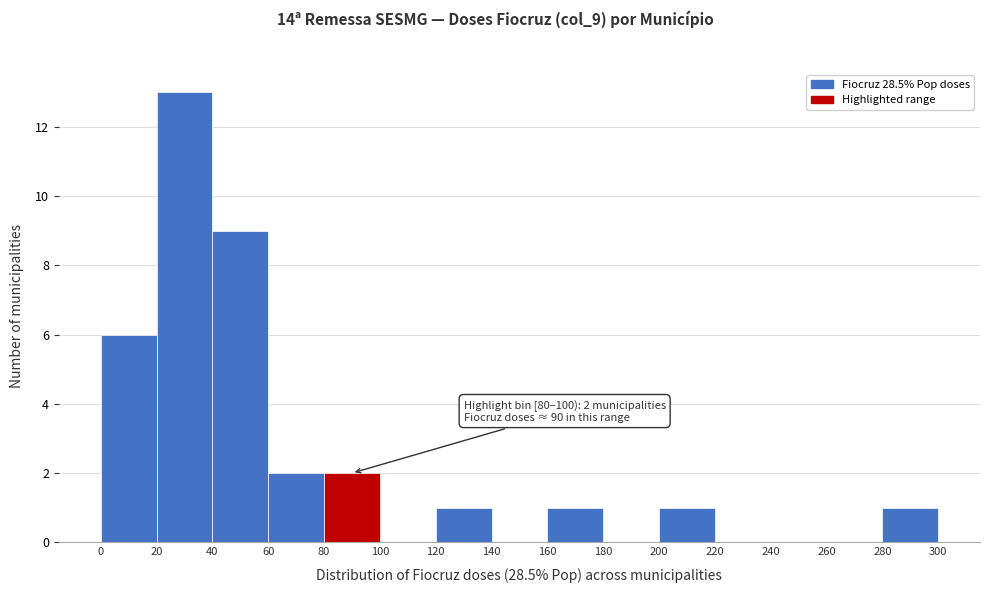

Over which range of the x-axis is the bar tallest?

20 to 40